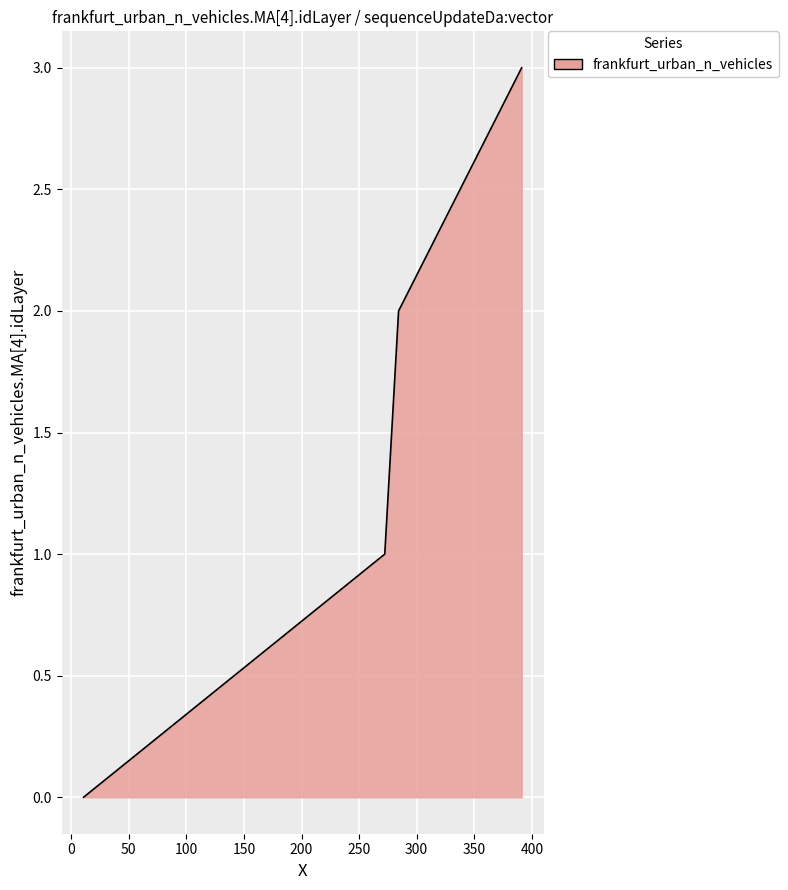

True or false: the data has more than 1 interior local peaks.

False